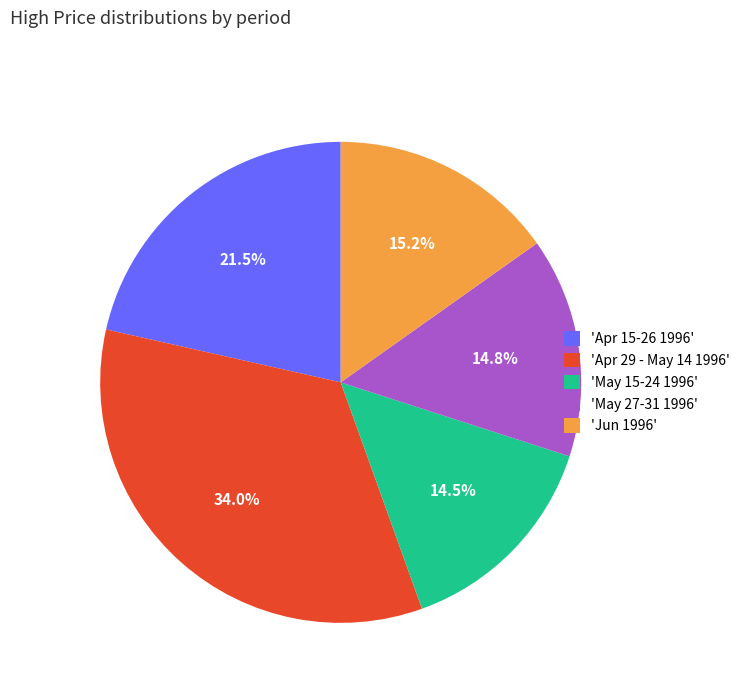

What portion of the pie excludes 'Jun 1996'?

84.8%